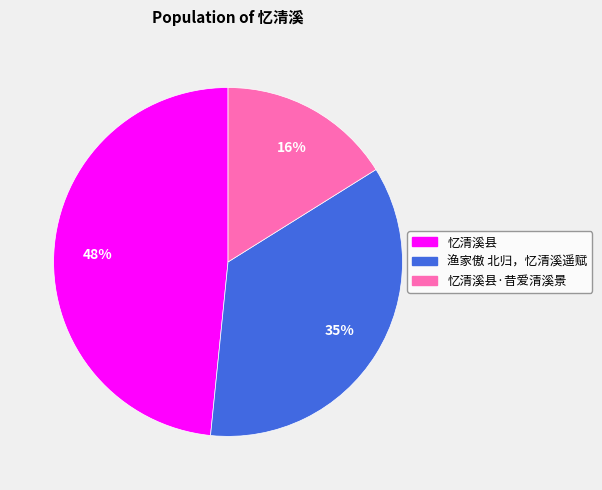

To the nearest percent, what is the average slice percentage?

33%